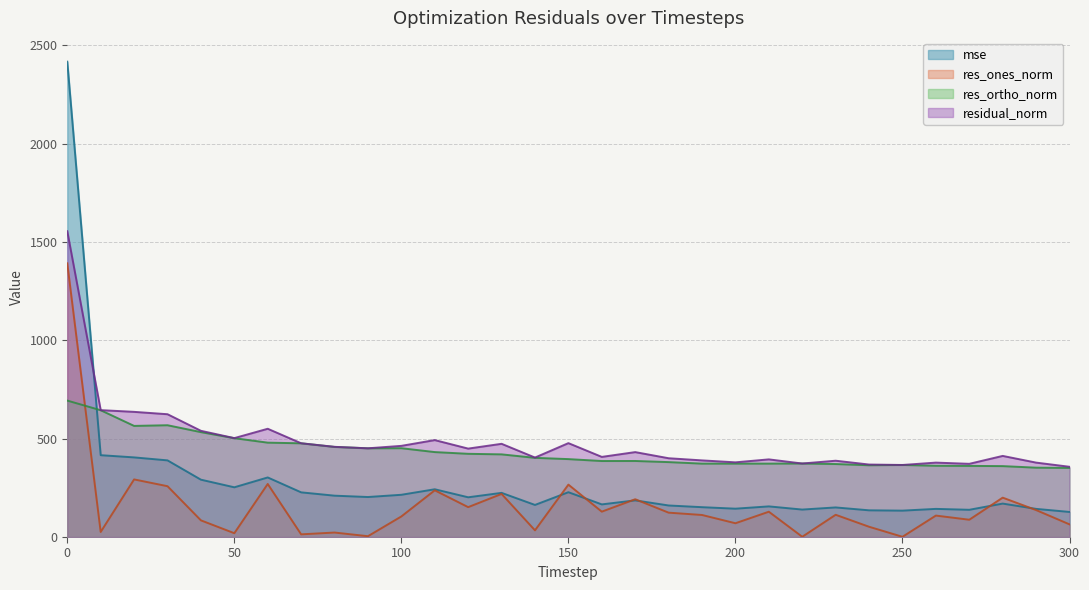

Is it true that res_ones_norm equals 1391.1 at 0?

True